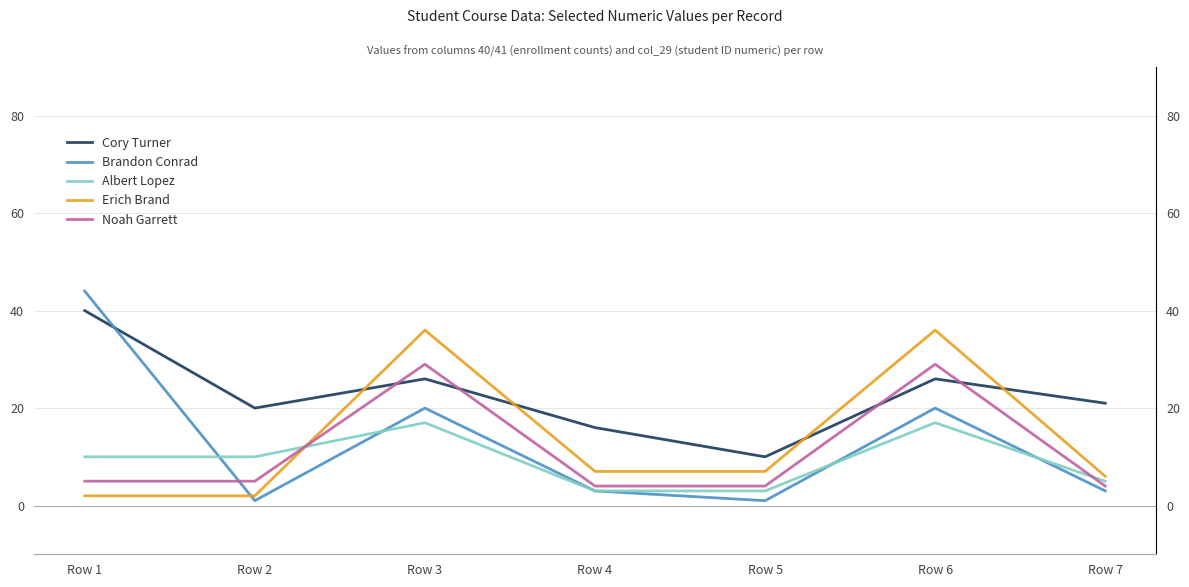

What is the maximum value shown in the chart?

44